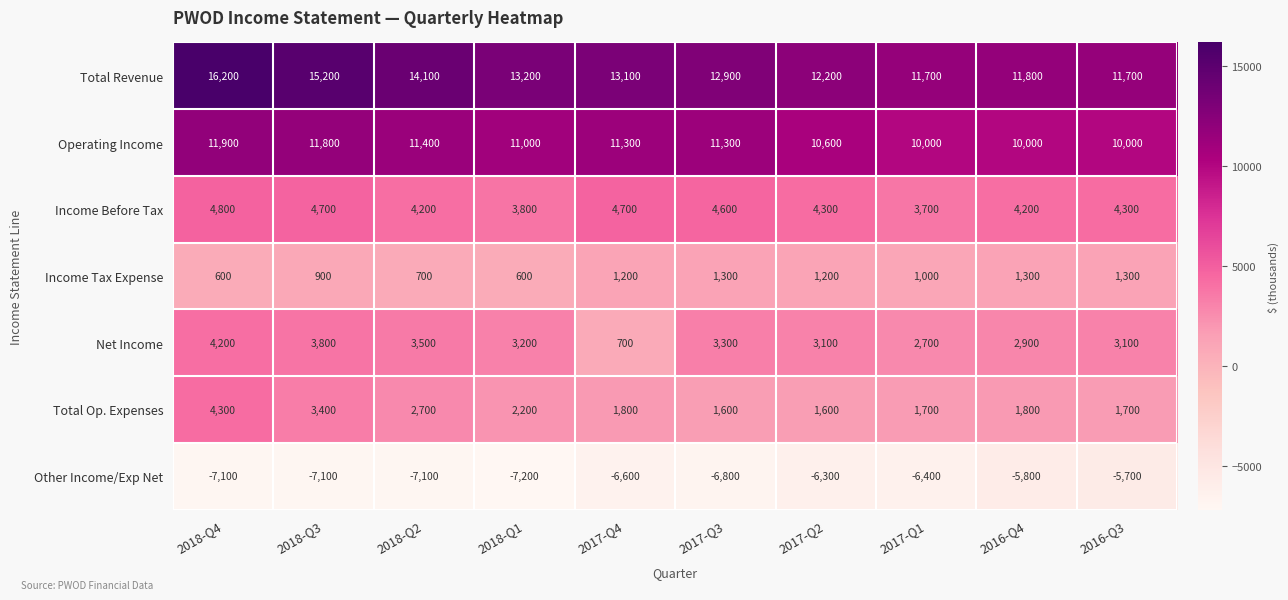

The Income Tax Expense series shows 1300 at 2016-Q3. True or false?

True